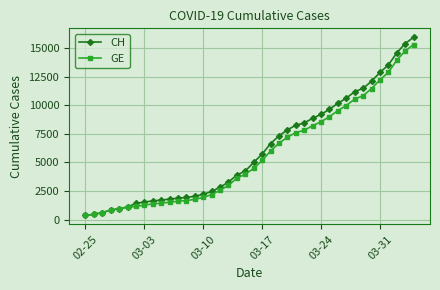

What is the smallest value displayed?

375